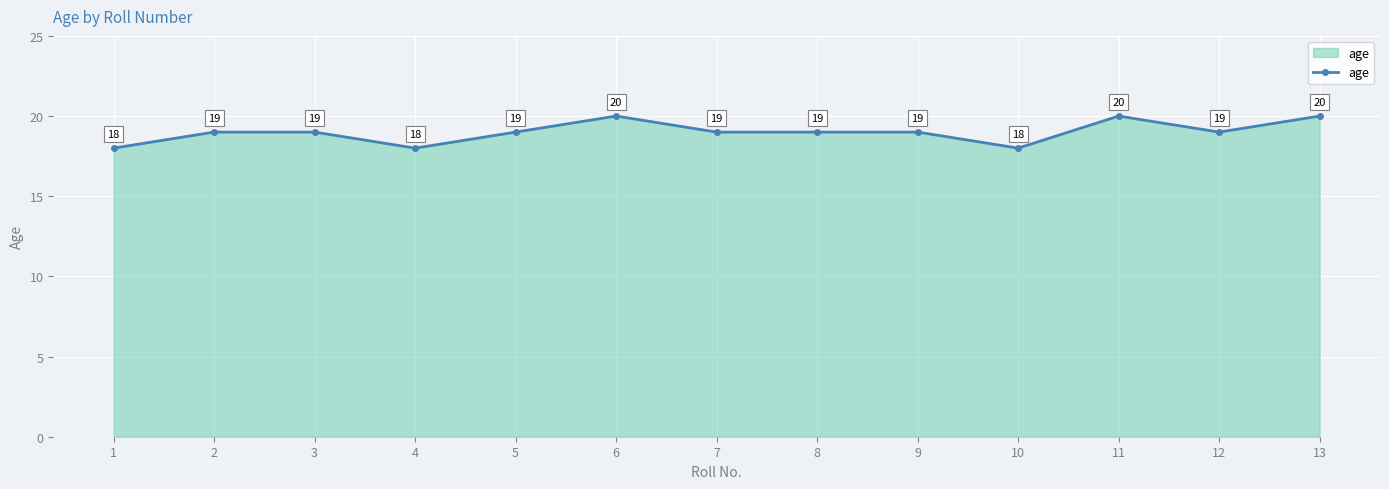

Reading left to right, what are all the values shown in this chart?

1=18	2=19	3=19	4=18	5=19	6=20	7=19	8=19	9=19	10=18	11=20	12=19	13=20